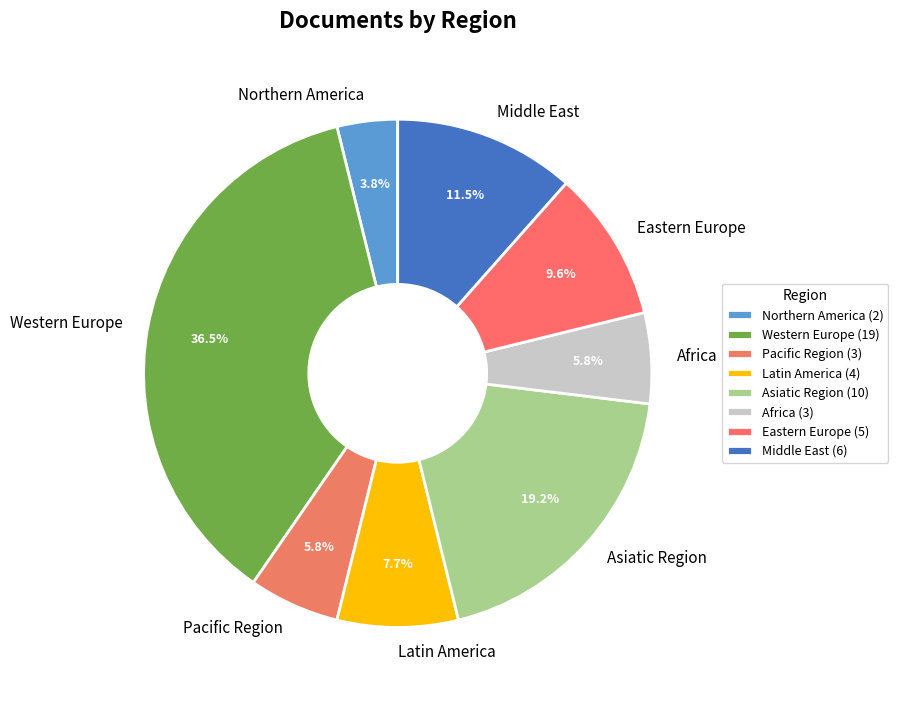

To the nearest percent, what portion does Eastern Europe represent?

10%